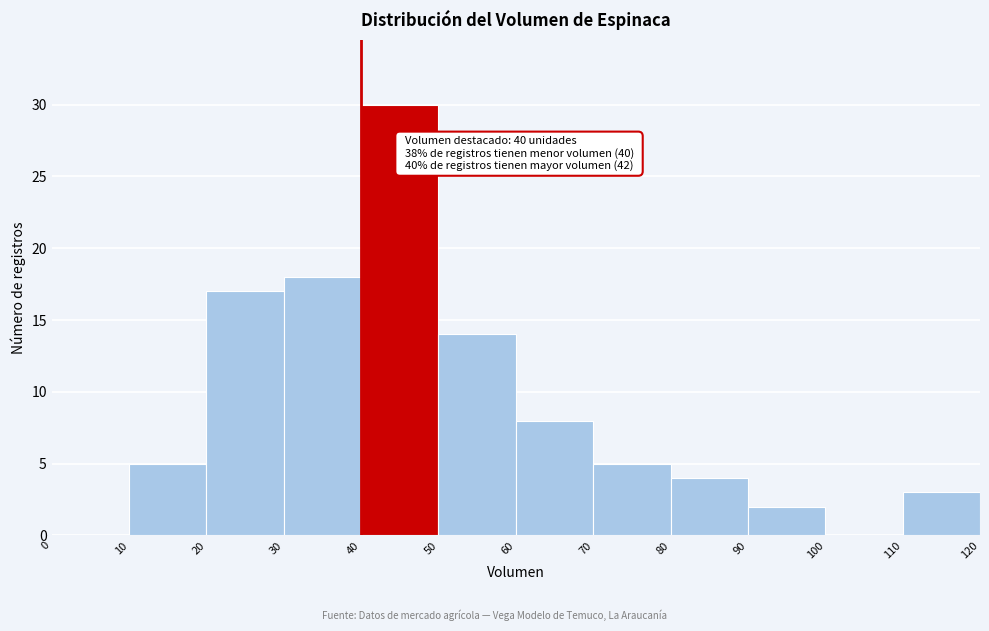

Over which range of the x-axis is the bar tallest?

40 to 50